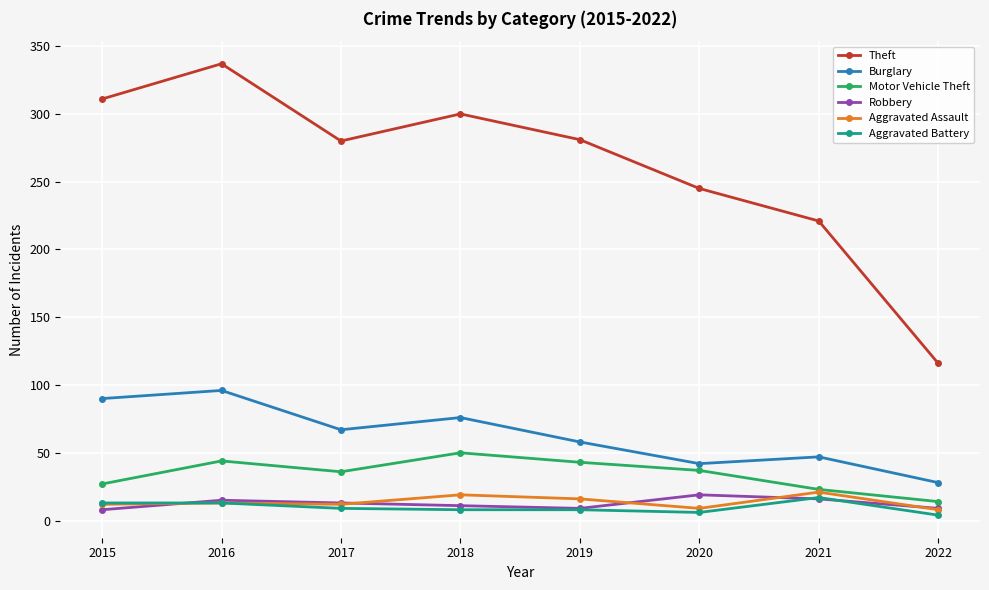

Which series has the widest spread of values?

Theft